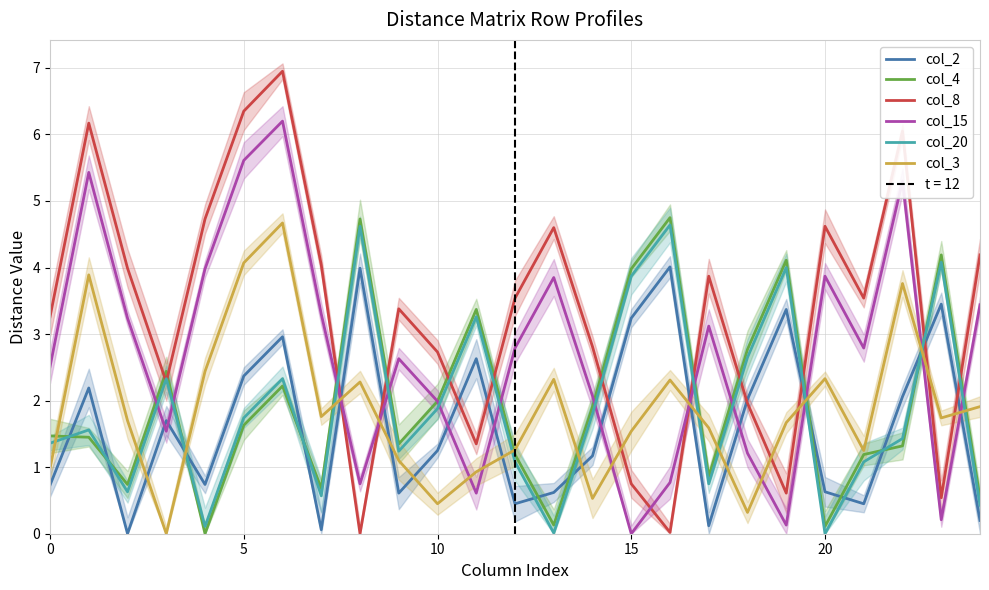

What are all the series names shown in the legend?

col_2, col_4, col_8, col_15, col_20, col_3